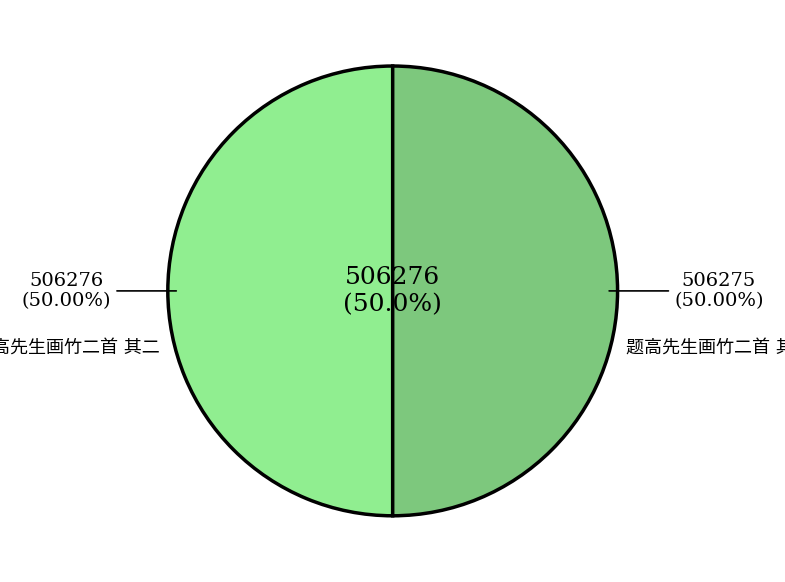

Do 题高先生画竹二首 其一 and 题高先生画竹二首 其二 together represent more than half of the pie?

Yes